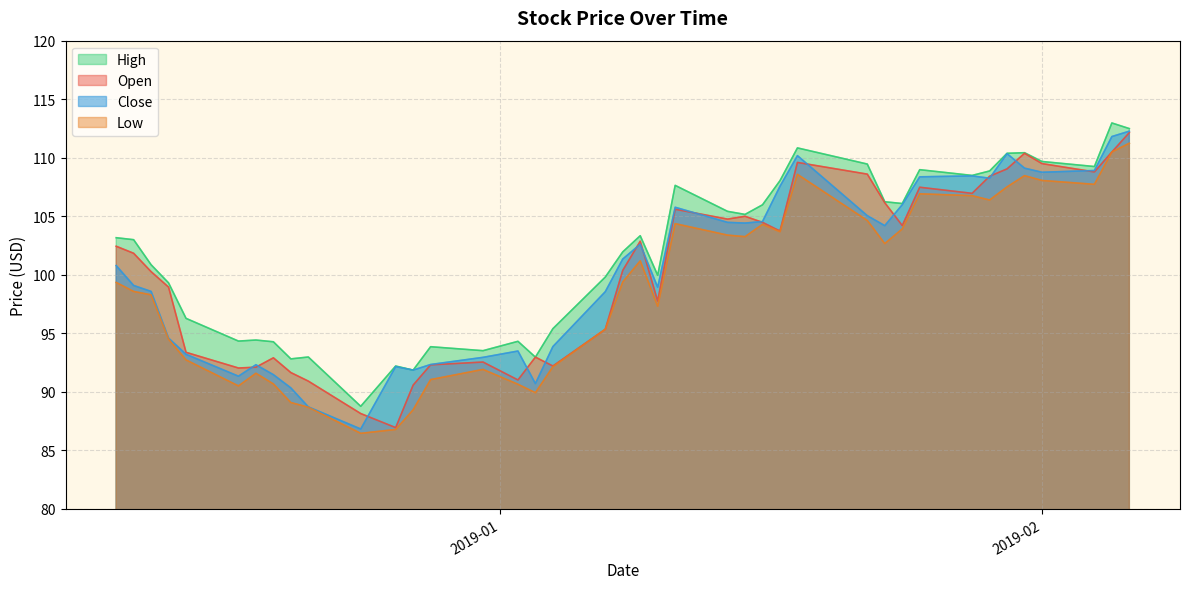

True or false: high and low cross at least once.

False